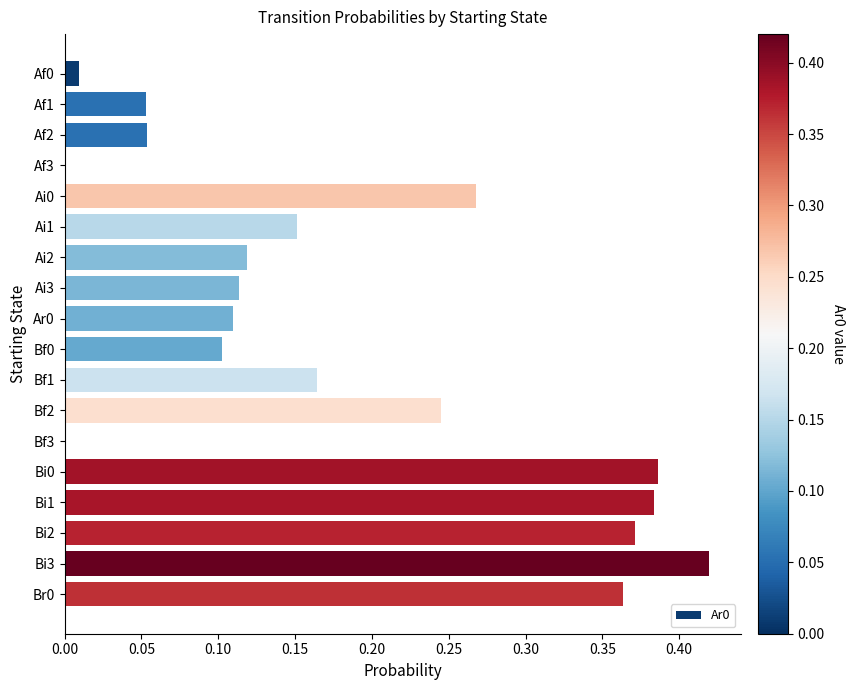

The value at Br0 is 0.2. True or false?

False